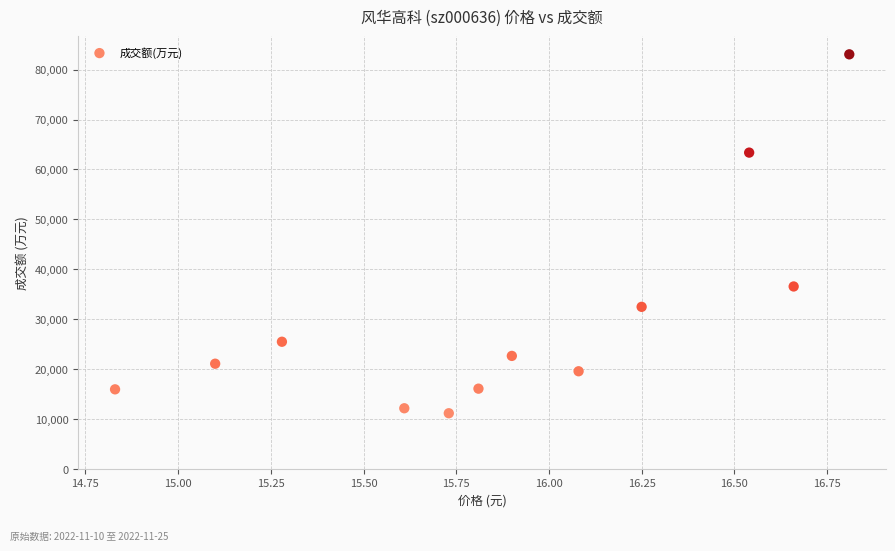

What Y value in the scatter plot is closest to 47126?

36580